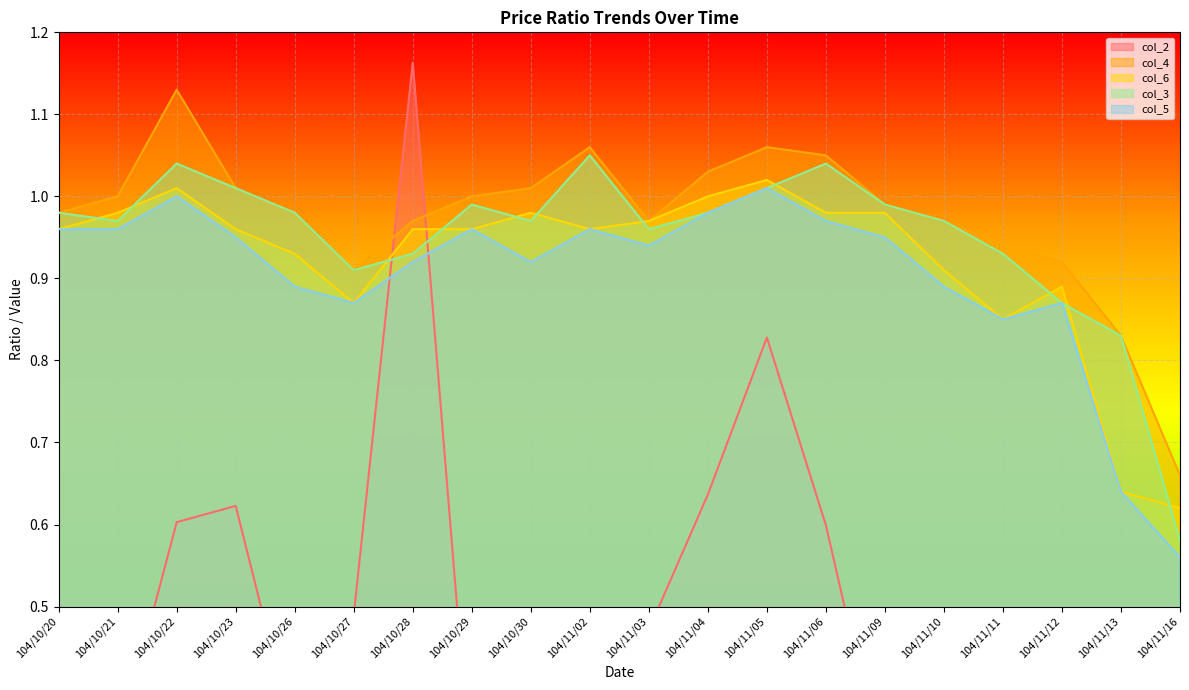

What is the sum of all col_2 values?

8.4